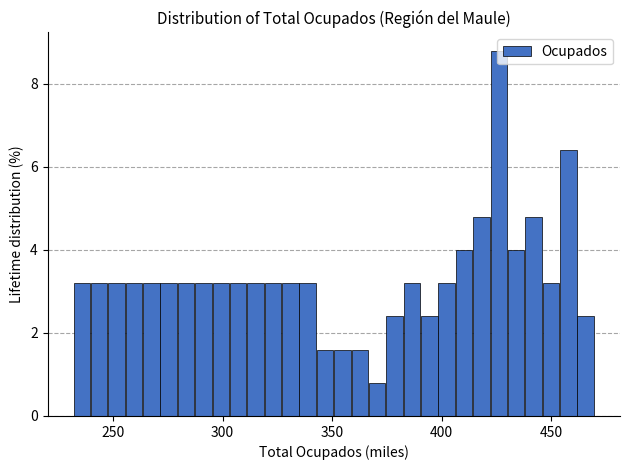

Read against the x-axis, roughly where is the centre of the tallest bar?

425